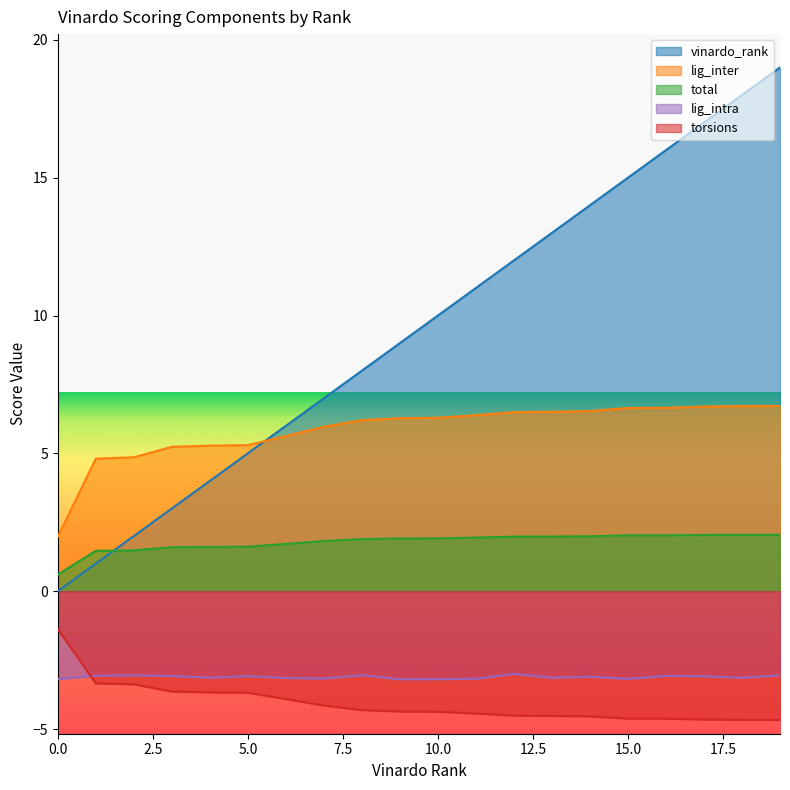

Between 2 and 6, which series saw the biggest shift?

vinardo_rank